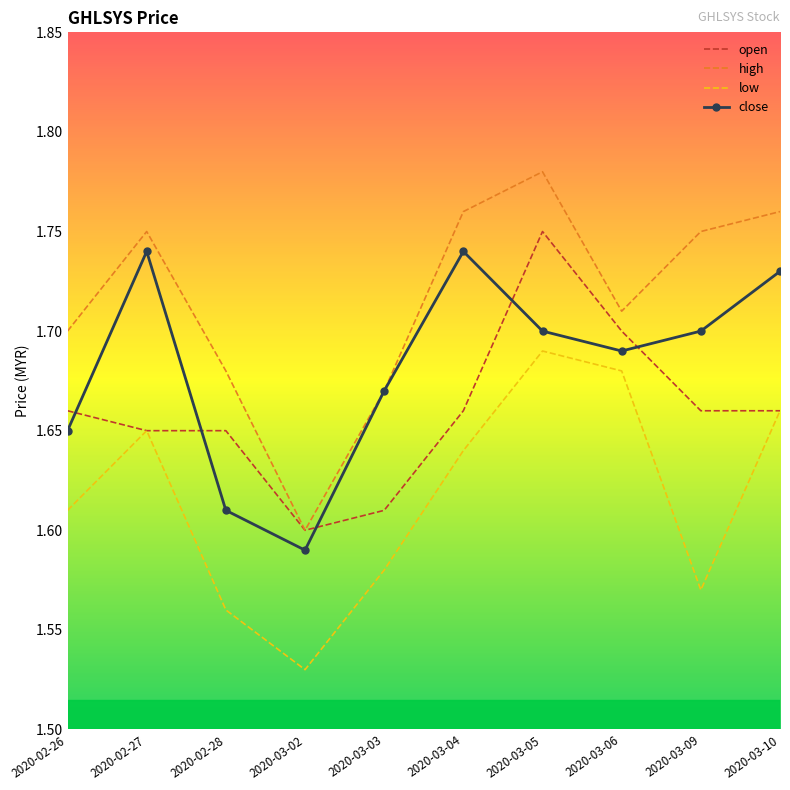

What are all the series names shown in the legend?

open, high, low, close